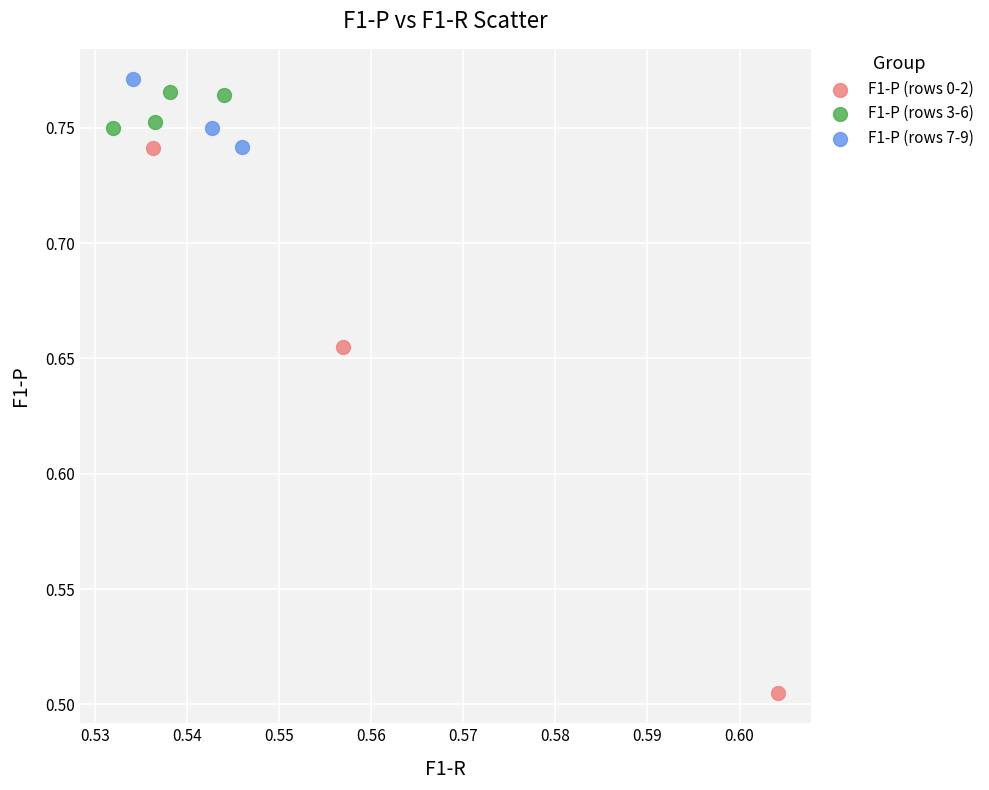

Which series has the largest Y range (max minus min)?

F1-P (rows 0-2)